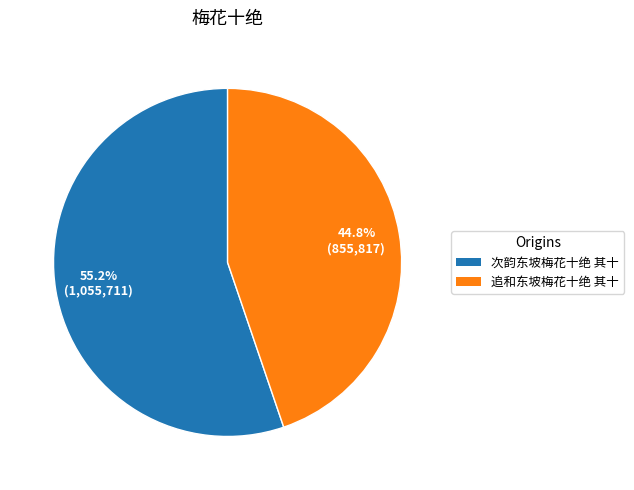

To the nearest percent, what is the average slice percentage?

50%